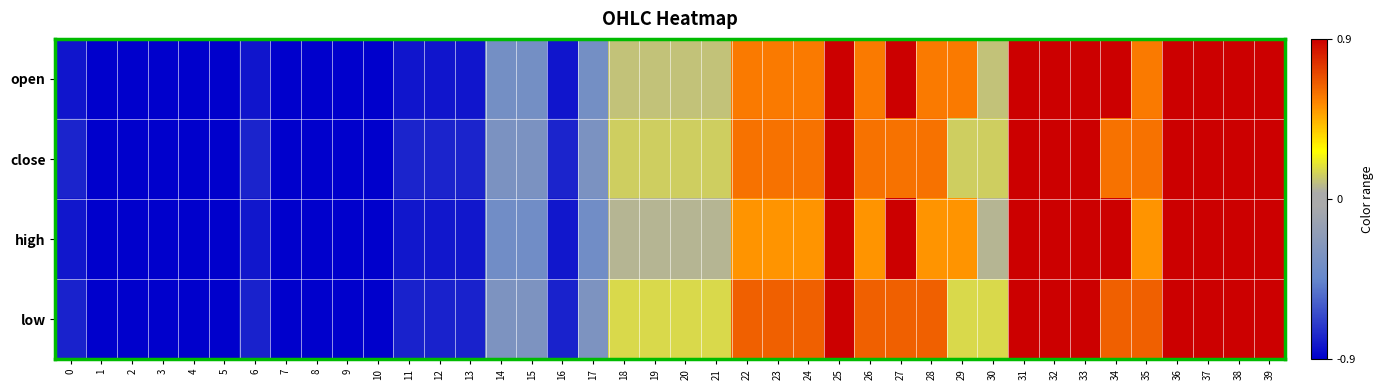

What is the maximum value shown in the chart?

0.9